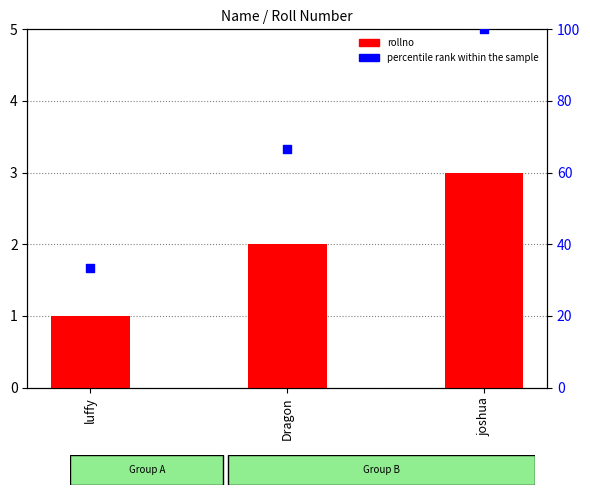

Which series has the largest Y range (max minus min)?

percentile rank within the sample